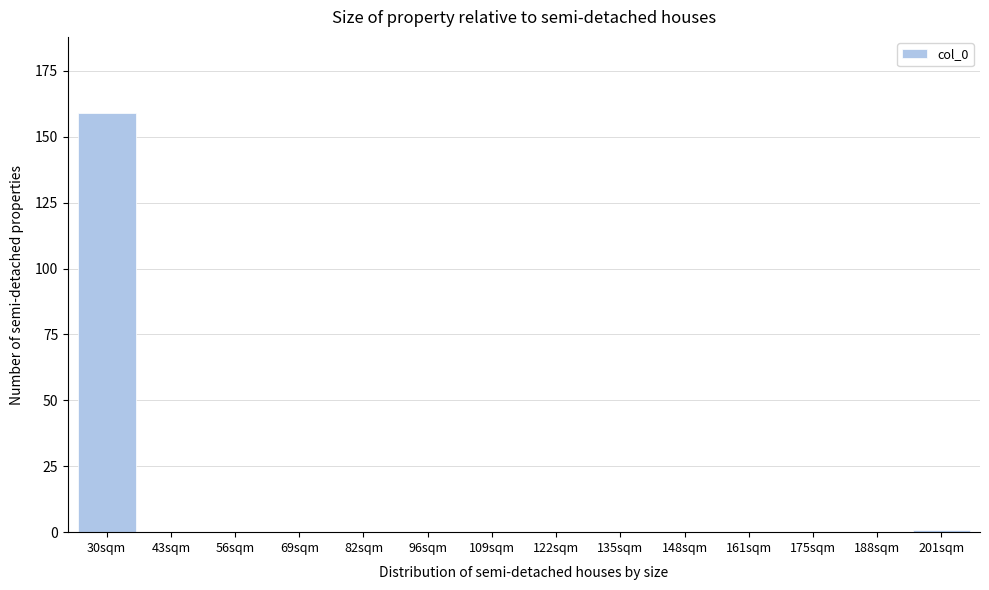

Reading left to right, what are all the values shown in this chart?

30sqm=159	43sqm=0	56sqm=0	69sqm=0	82sqm=0	96sqm=0	109sqm=0	122sqm=0	135sqm=0	148sqm=0	161sqm=0	175sqm=0	188sqm=0	201sqm=1